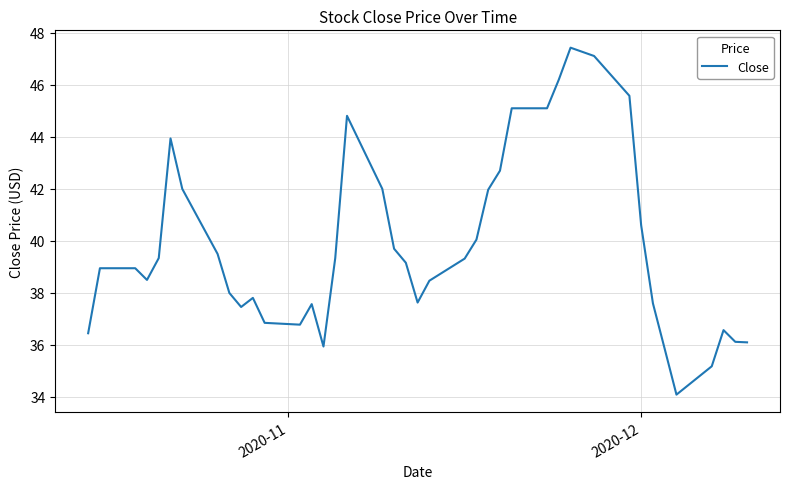

What is the maximum value shown in the chart?

47.4